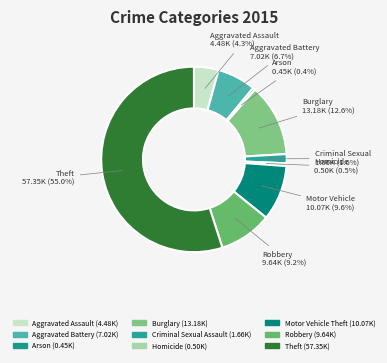

What is the total percentage of Homicide and Motor Vehicle Theft?

10.1%